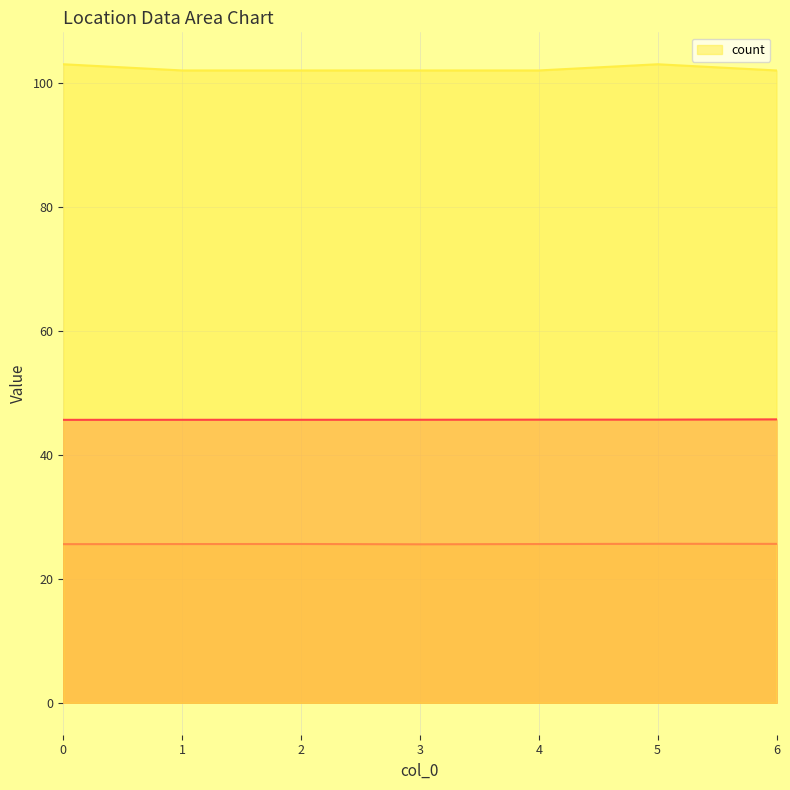

The value of _source.LocationLong at 2 is 25.6. True or false?

True